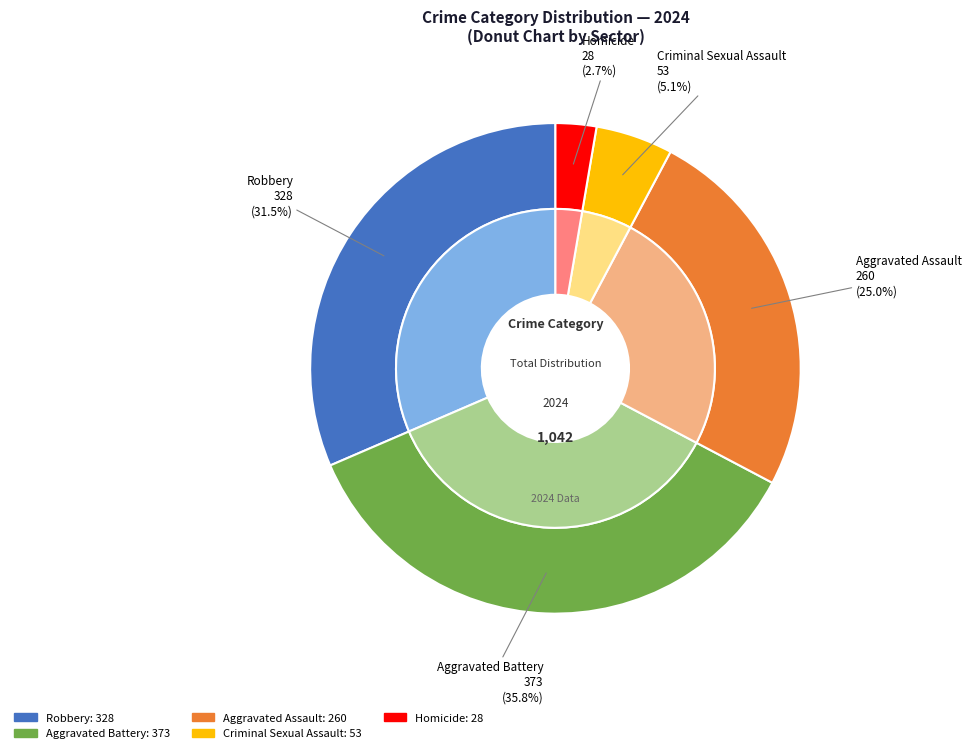

Which has a higher value, Aggravated Battery or Robbery?

Aggravated Battery